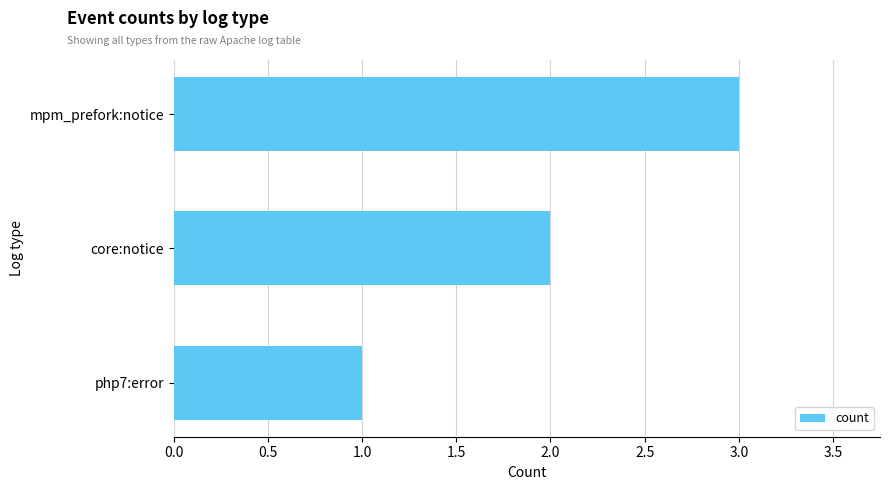

Which label corresponds to the largest value in the chart?

mpm_prefork:notice